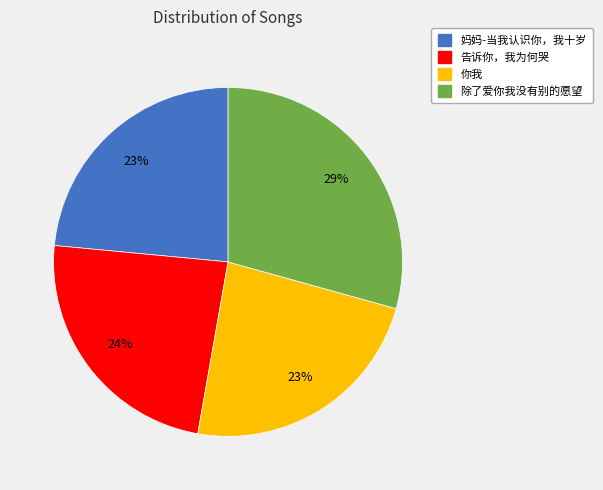

The 告诉你，我为何哭 slice represents 24% of the pie. True or false?

True